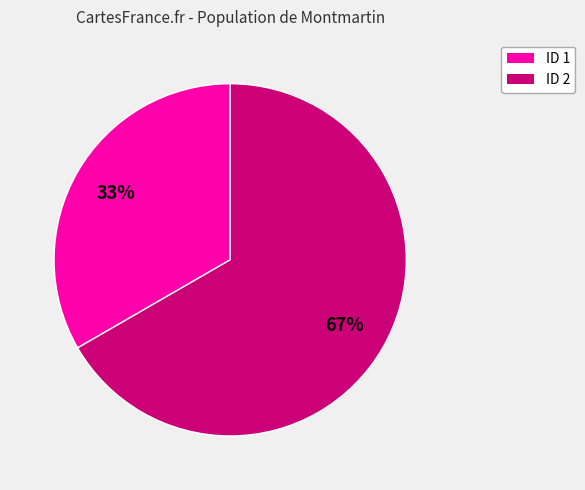

To the nearest percent, what is the average slice percentage?

50%